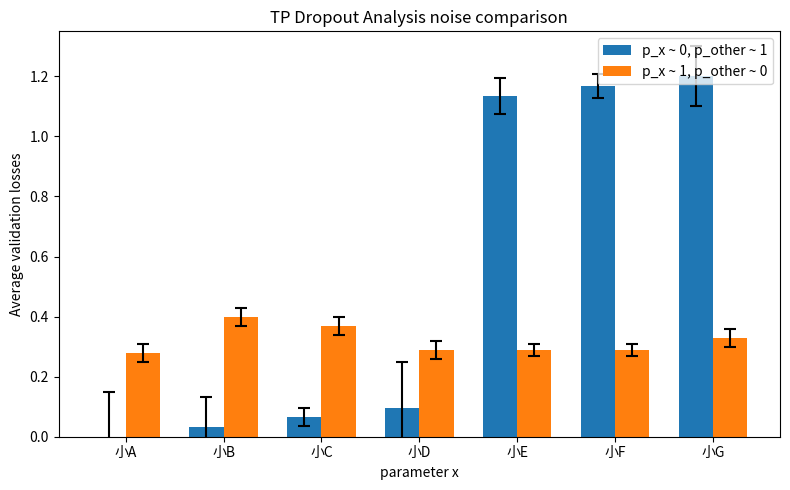

How many groups of bars are there?

7